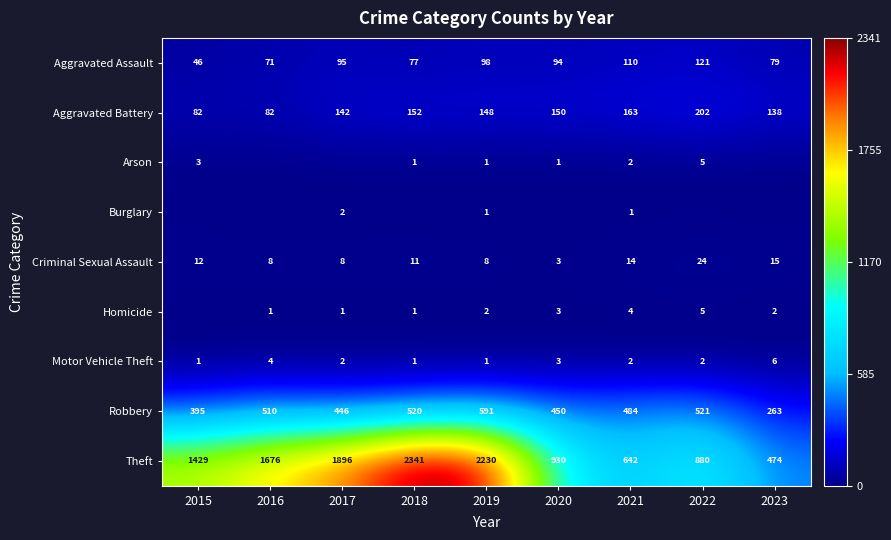

Read the Robbery value at 2021.

484